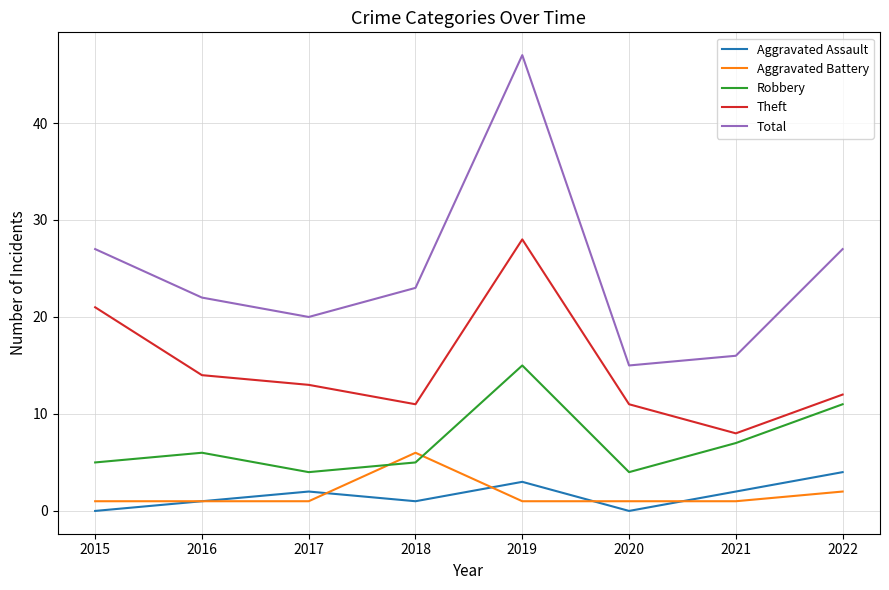

At 2020, list the series in order from largest to smallest.

Total, Theft, Robbery, Aggravated Battery, Aggravated Assault